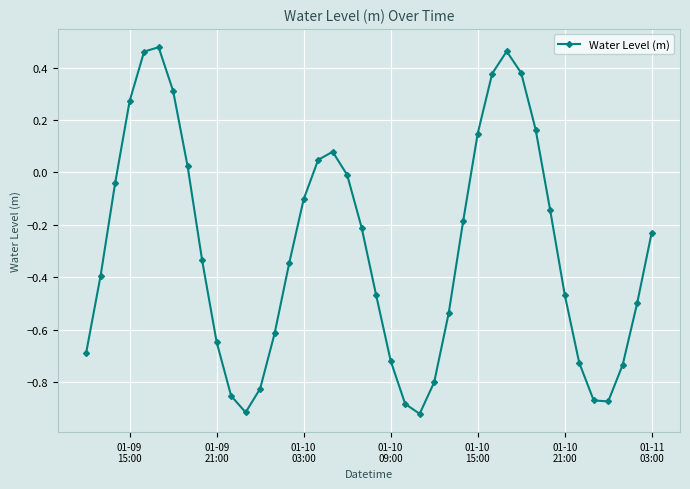

How many interior local peaks (higher than both neighbors) does the data have?

3